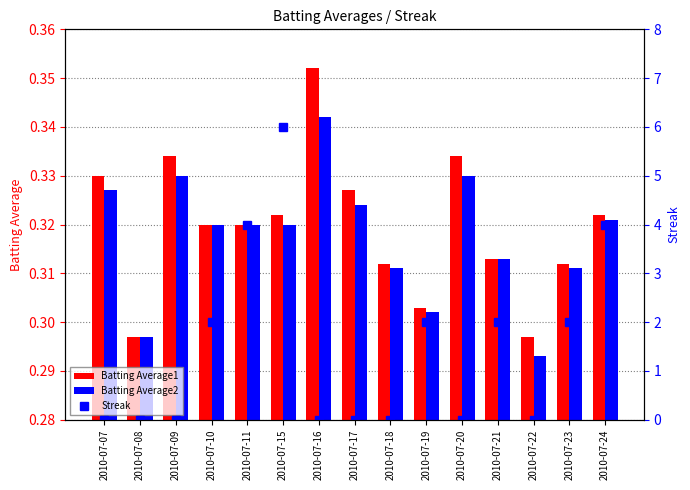

Is it true that Batting Average1 equals 0.2 at 2010-07-22?

False